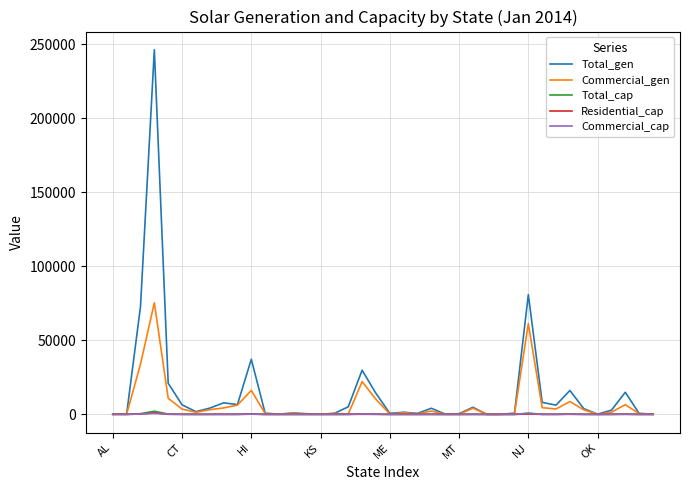

What are all the series names shown in the legend?

Total_gen, Commercial_gen, Total_cap, Residential_cap, Commercial_cap